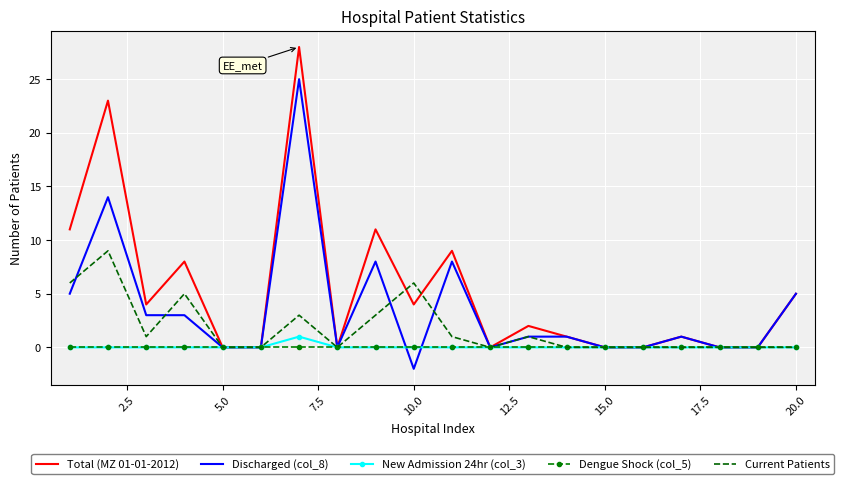

Which series has the largest total across all categories?

Total (MZ 01-01-2012)